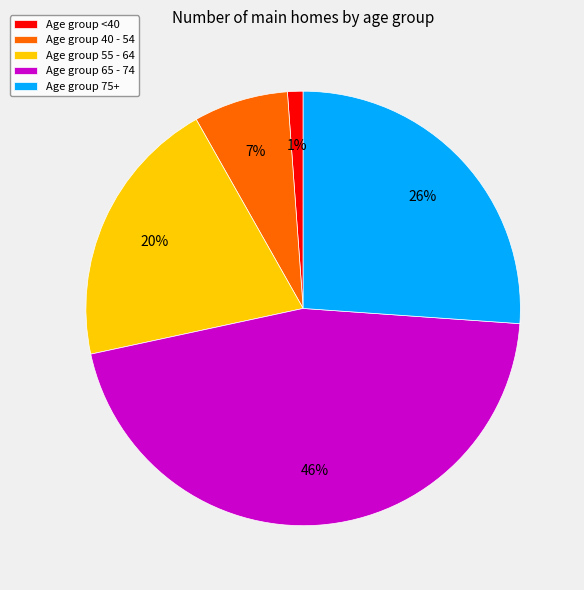

True or false: Age group 55 - 64 accounts for 20% of the total.

True